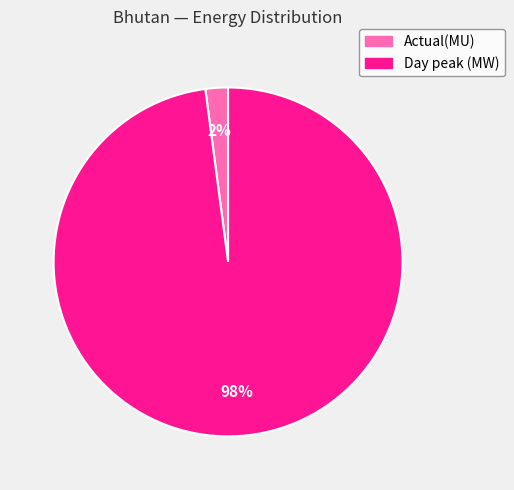

To the nearest percent, what is the average slice percentage?

50%